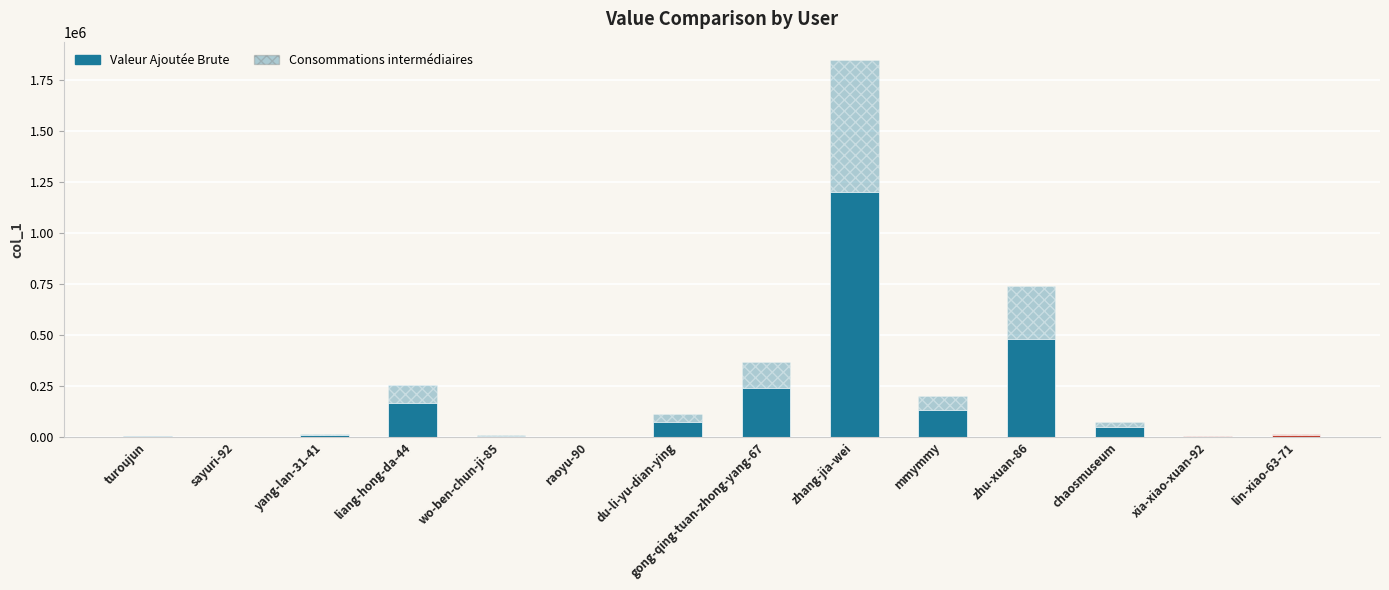

Which category has the lowest value in the Consommations intermédiaires series?

raoyu-90